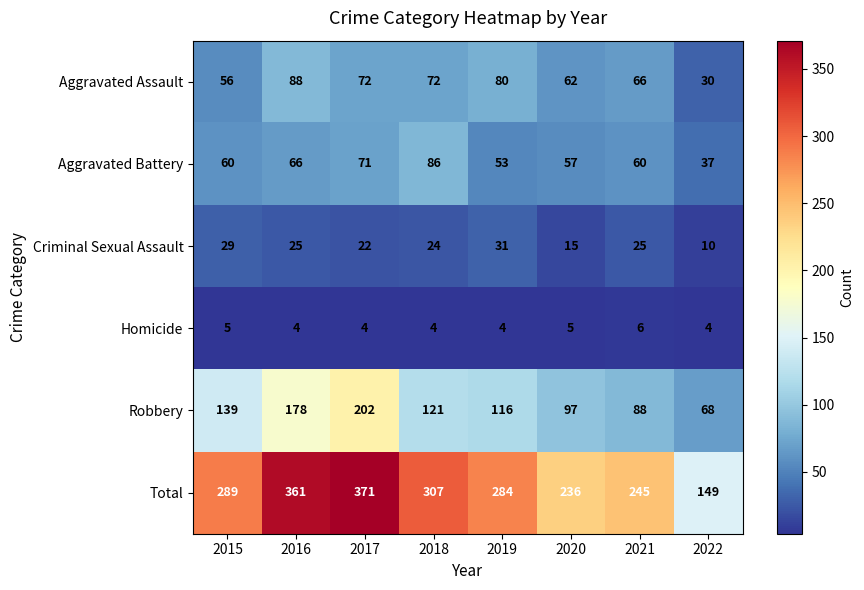

Which series has the largest range (max minus min)?

Total